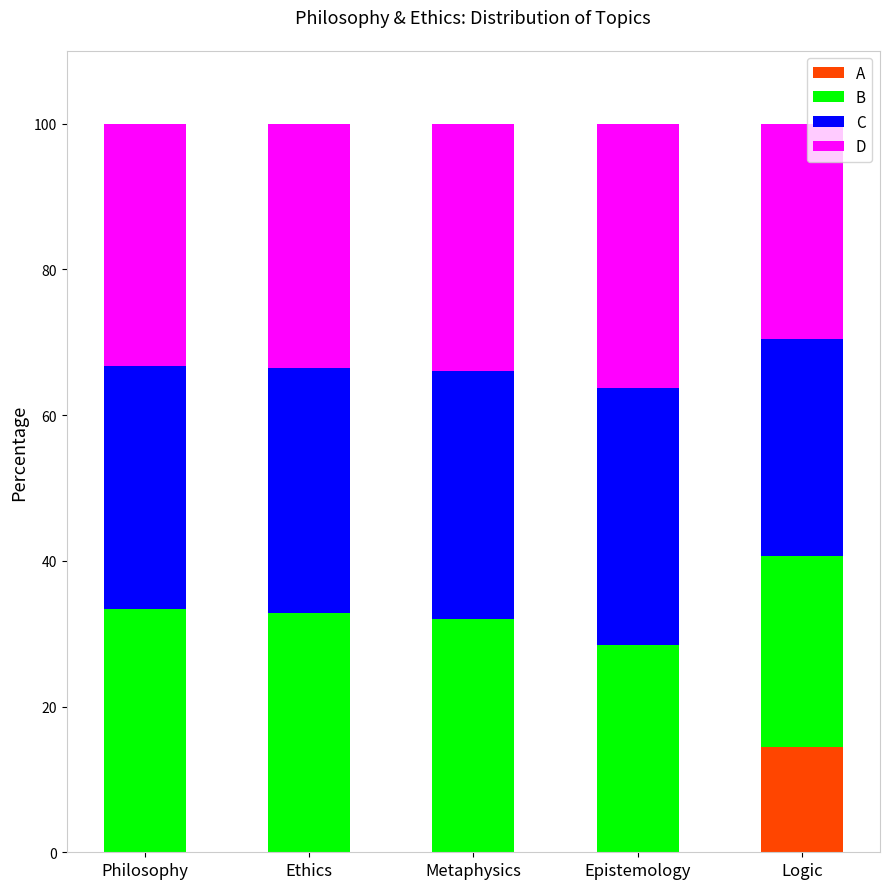

What is the sum of all A values?

14.5